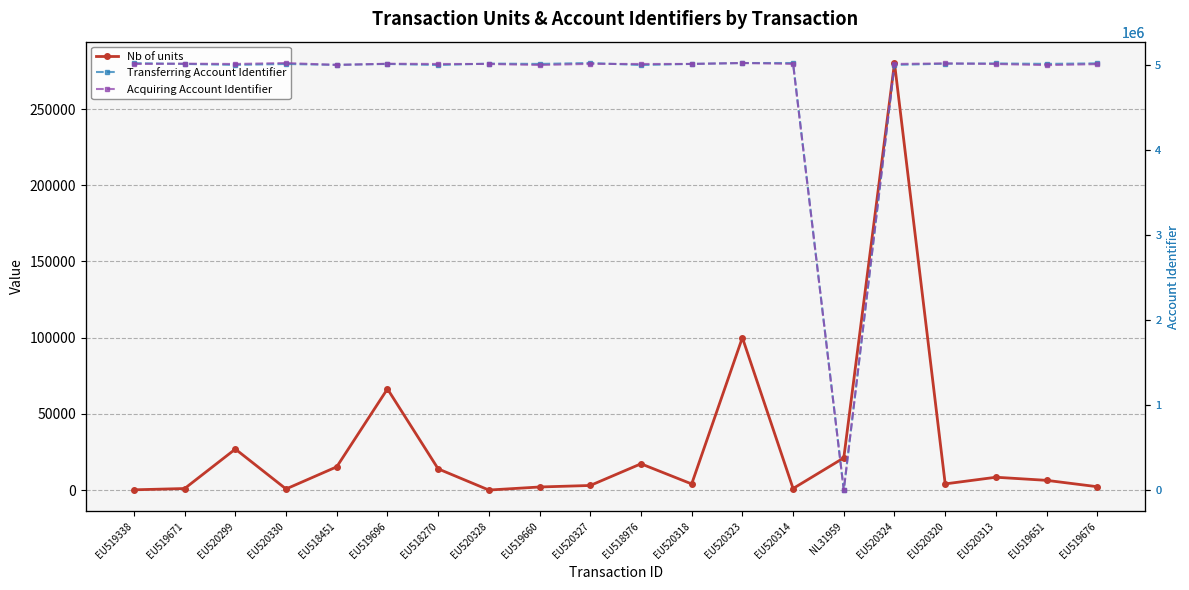

What is the label of the 5th point from the left?

EU518451